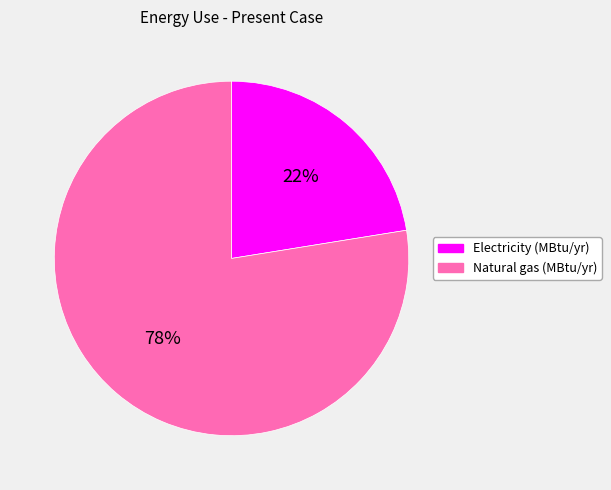

To the nearest percent, what is the combined percentage of Natural gas (MBtu/yr) and Electricity (MBtu/yr)?

100%